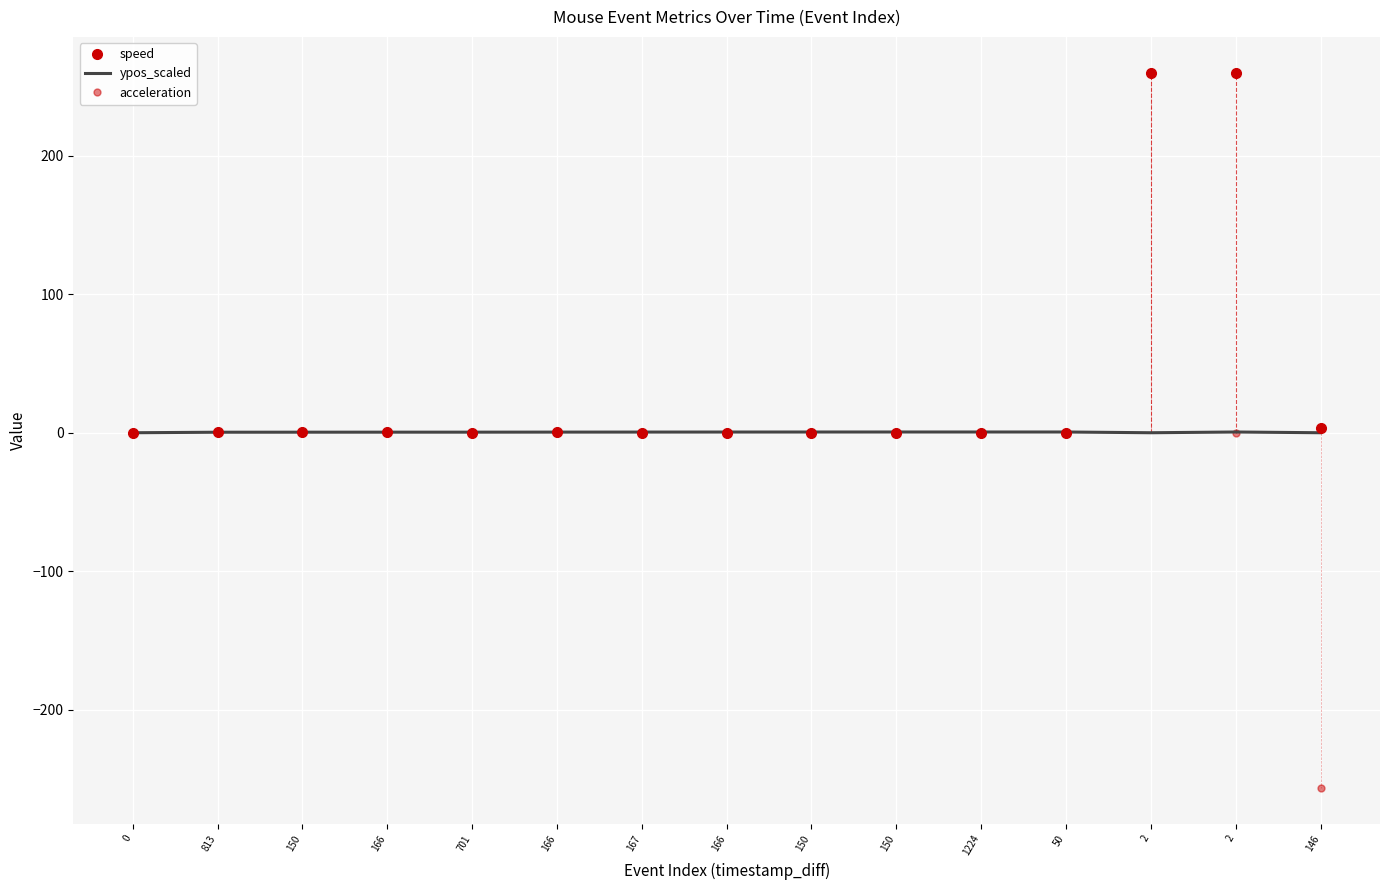

What is the greatest value displayed?

259.8